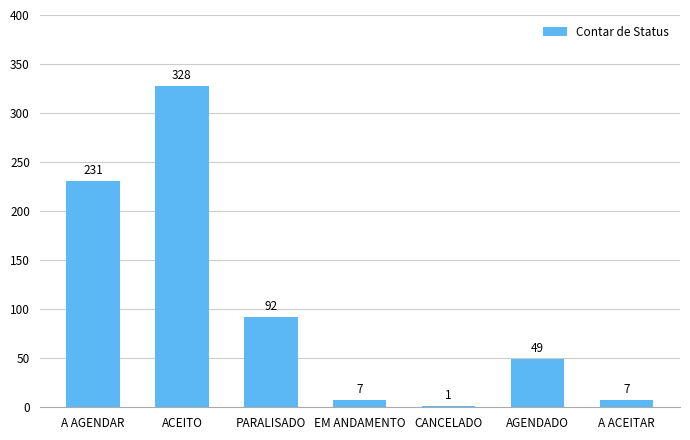

At which category does the chart reach its peak across all series?

ACEITO